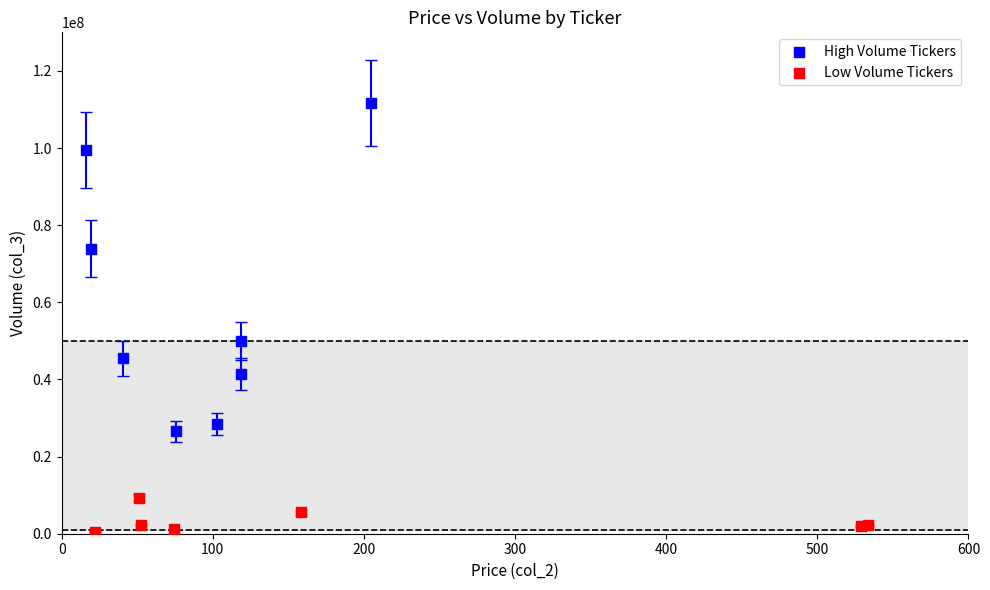

What are all the series names shown in the legend?

High Volume Tickers, Low Volume Tickers